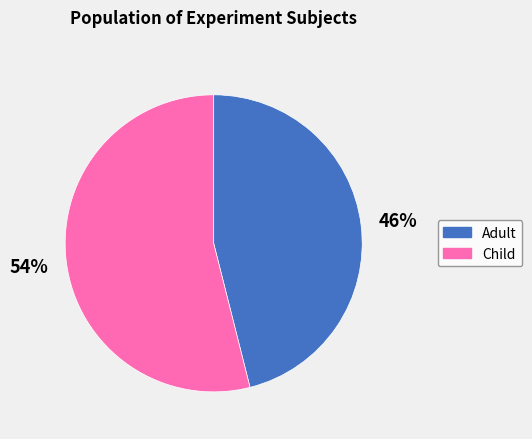

What percentage is the Adult slice, to the nearest percent?

46%